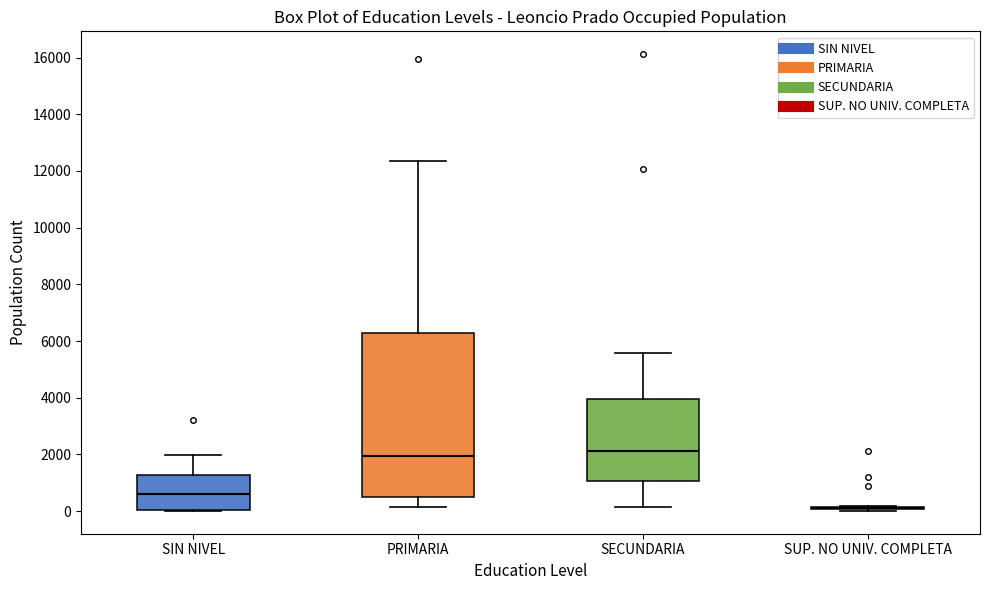

Where does the median line of the box for SECUNDARIA sit on the y-axis? The values are not printed on the chart, so give them approximately, as read against the axis.

2200